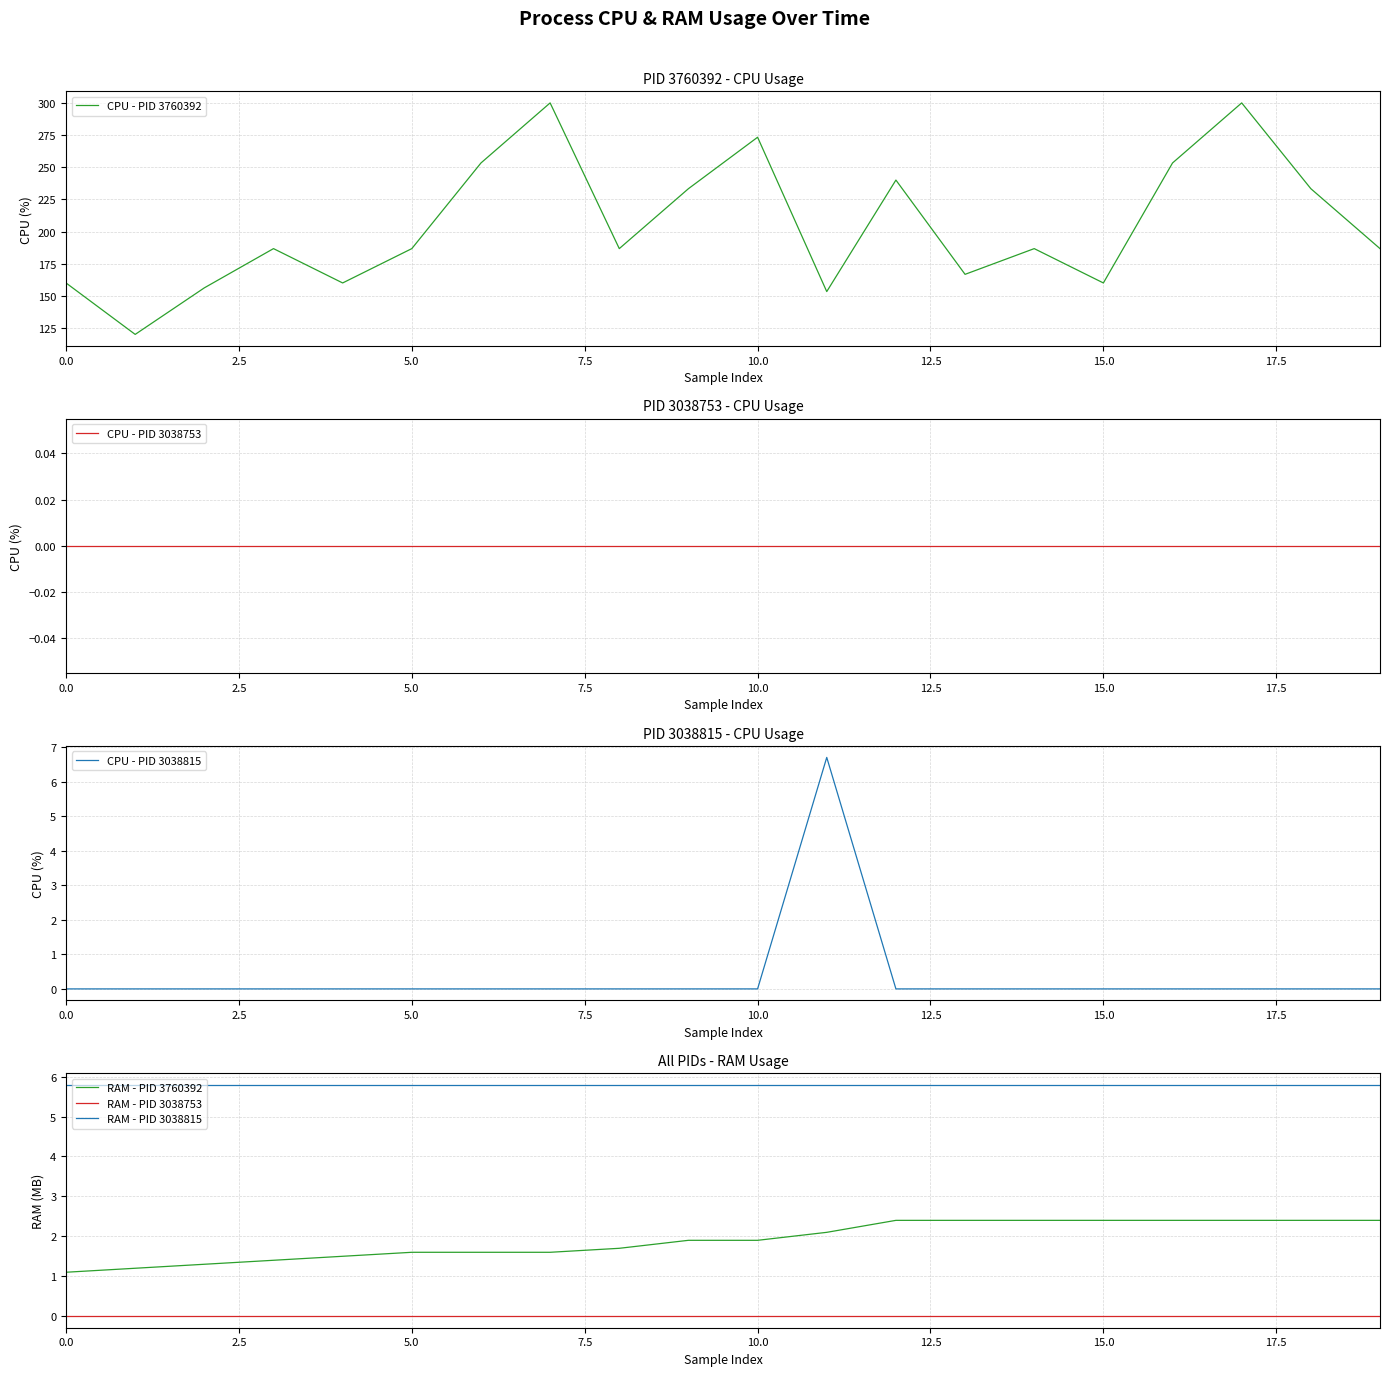

What is the total value across all series at 15?

168.2